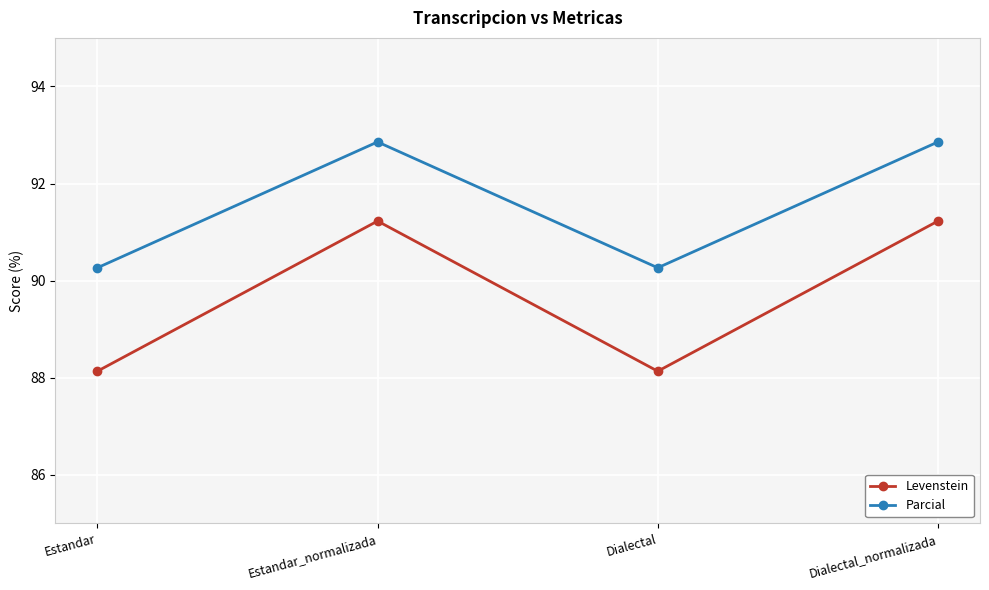

Between Estandar and Estandar_normalizada, which series saw the biggest shift?

Levenstein